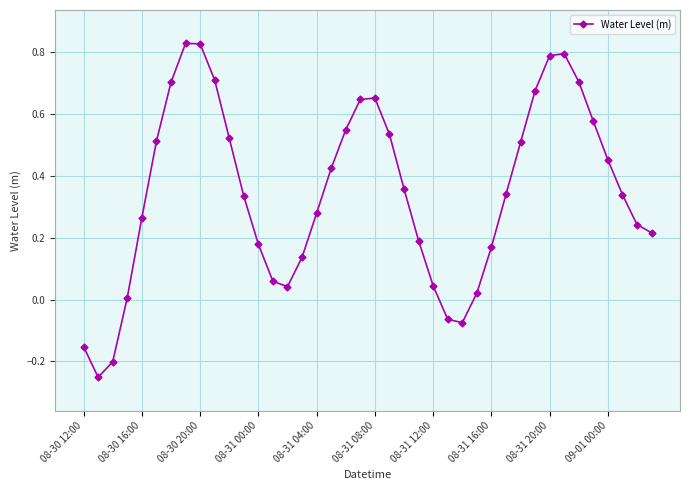

What is the sum of all values?

13.9